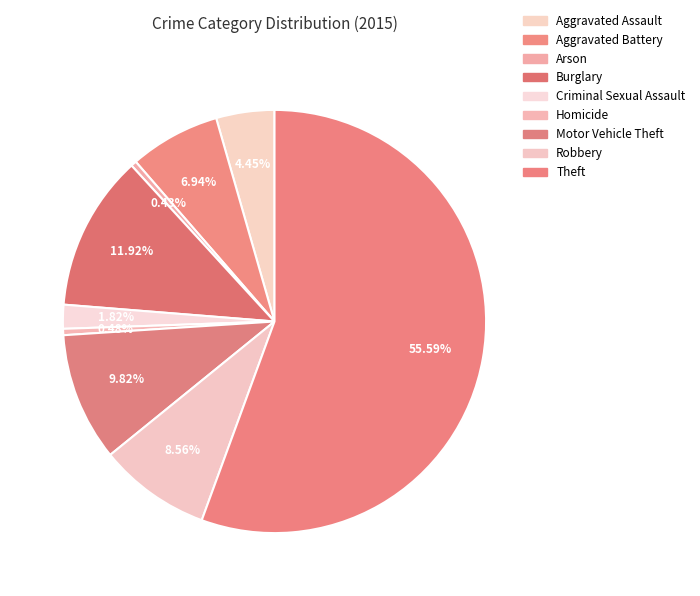

To the nearest percent, what is the average slice percentage?

11%